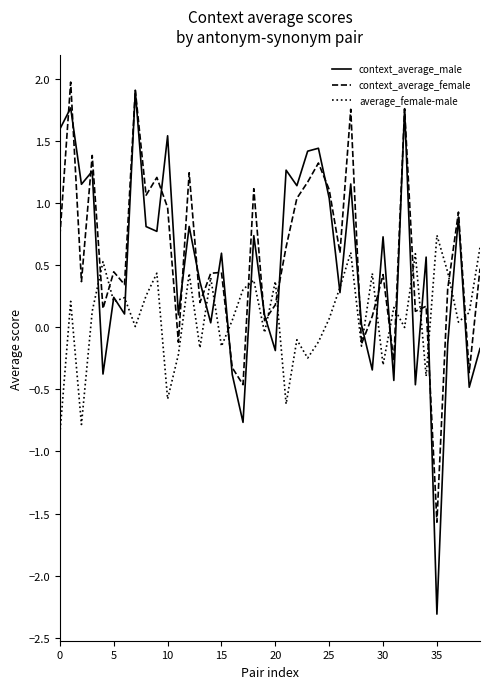

Which series has the largest range (max minus min)?

context_average_male